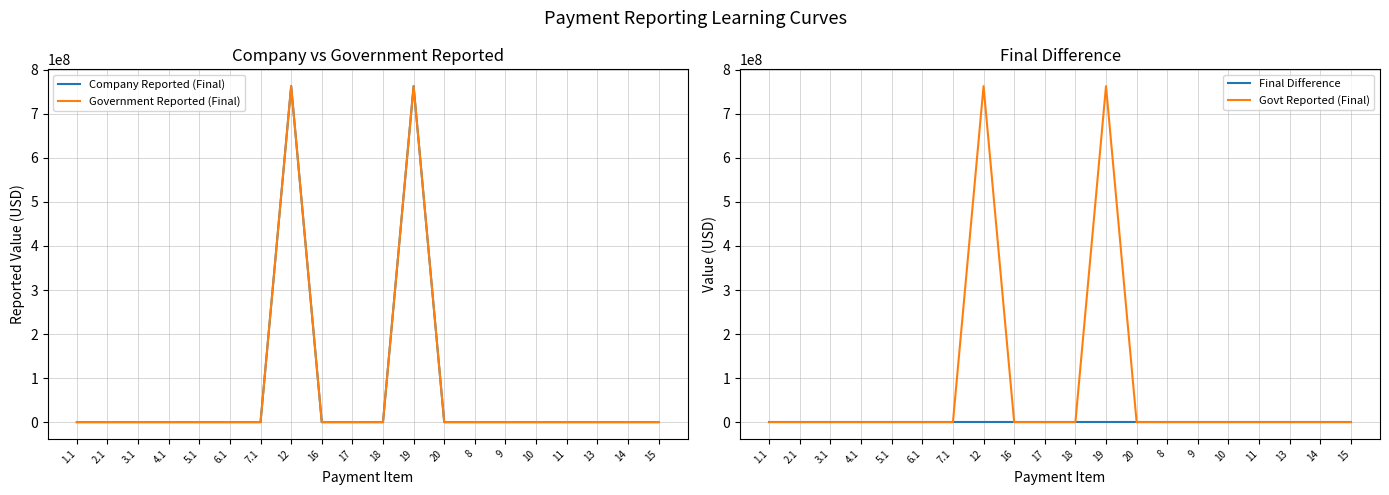

True or false: Final Difference has more than 0 interior local peaks.

False